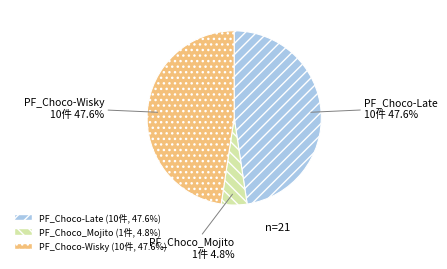

How many segments does this pie chart have?

3